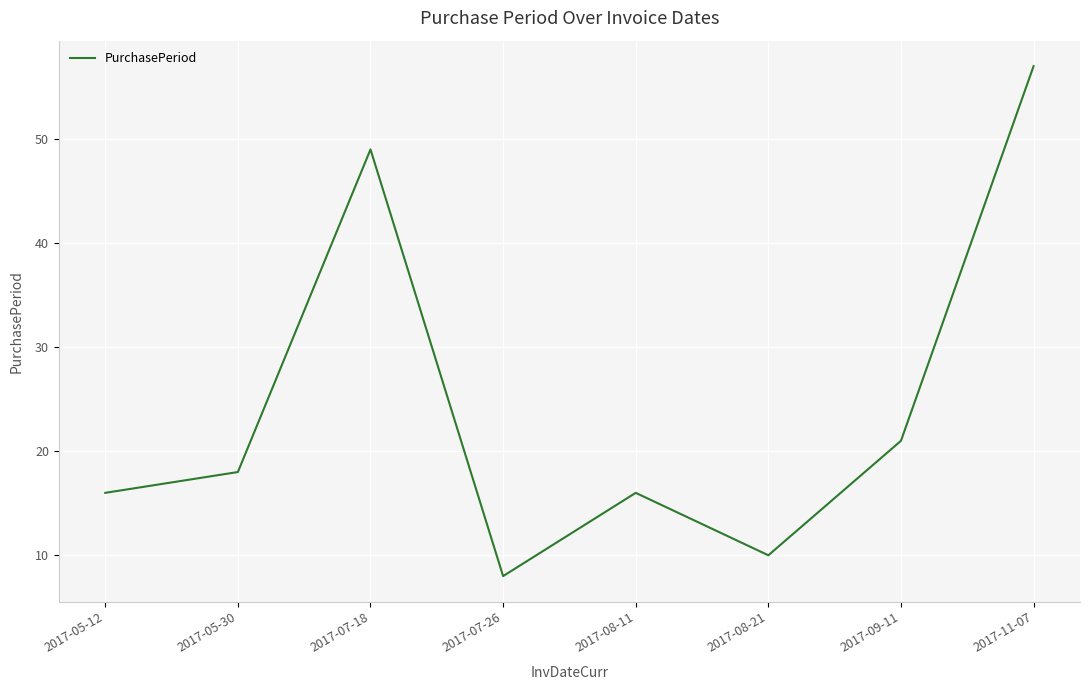

Which label corresponds to the smallest value in the chart?

2017-07-26